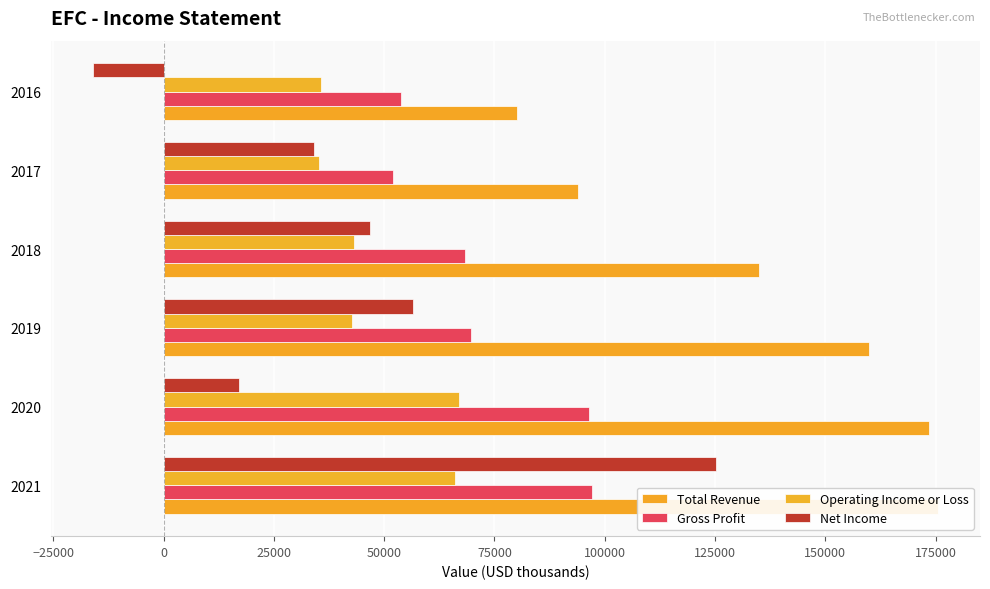

How many bars are there in total?

24